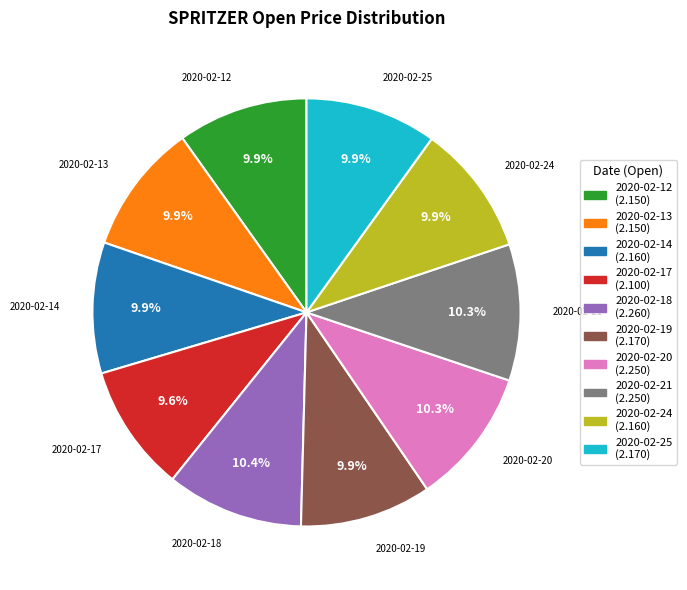

To the nearest percent, what is the difference between the largest and smallest slice percentages?

1%